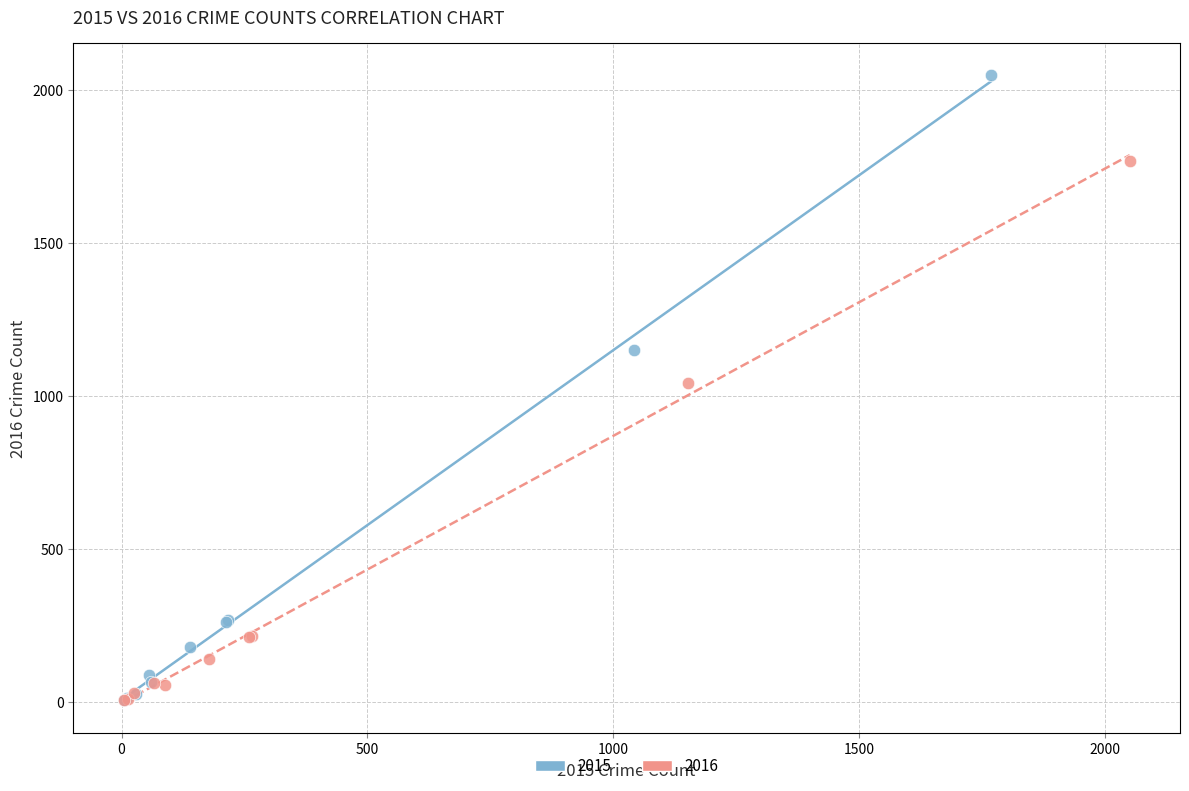

Which series has the largest Y range (max minus min)?

2015